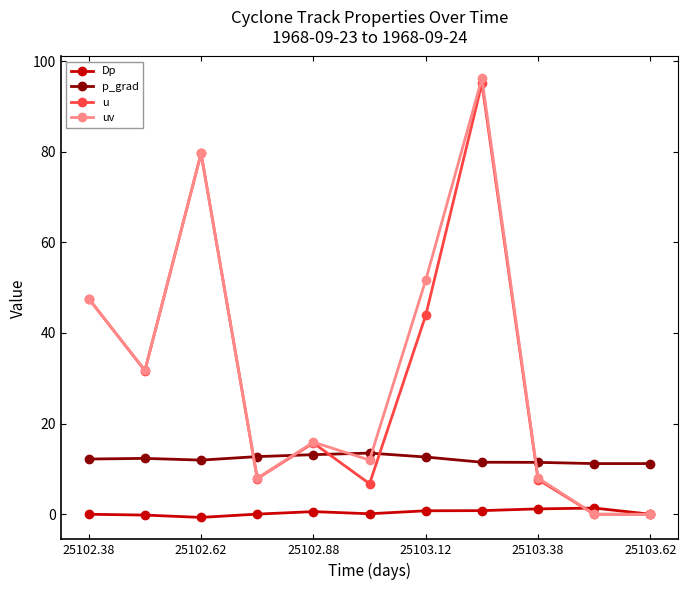

At how many categories does at least one series exceed 45?

4